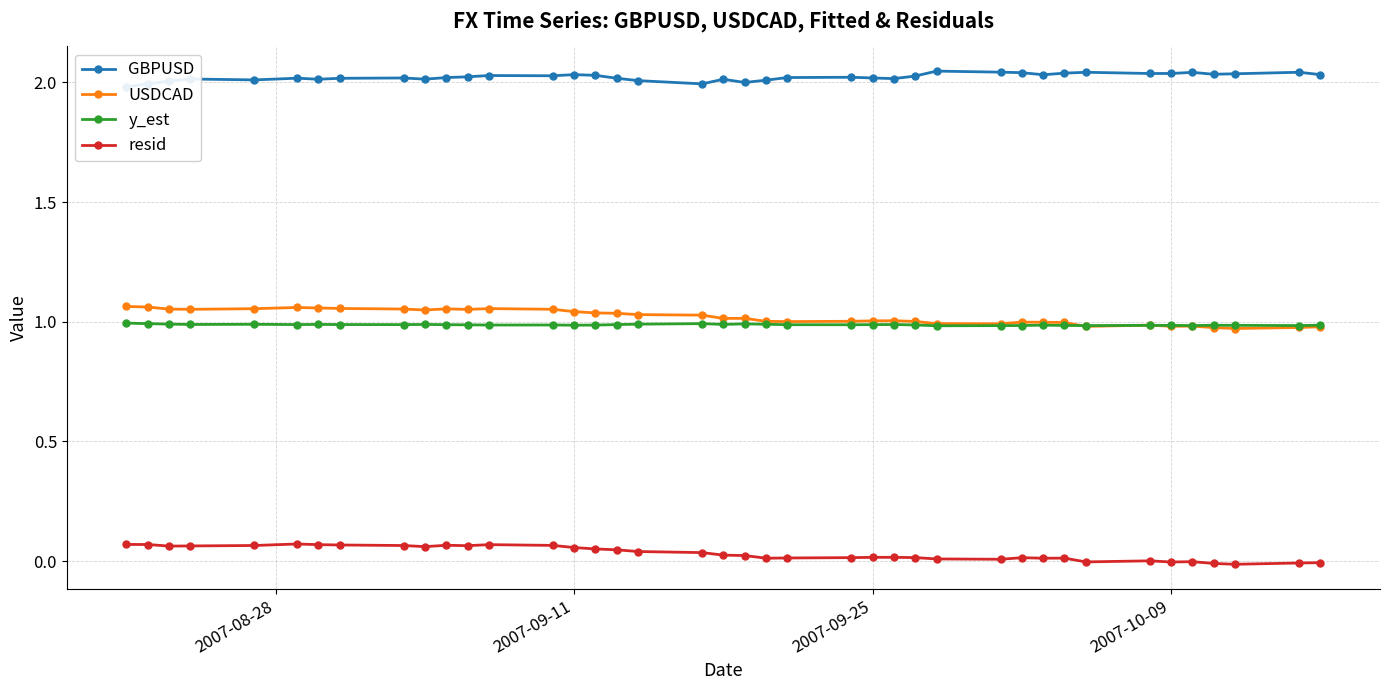

Is it true that resid equals -0.0 at 2007-10-09?

True